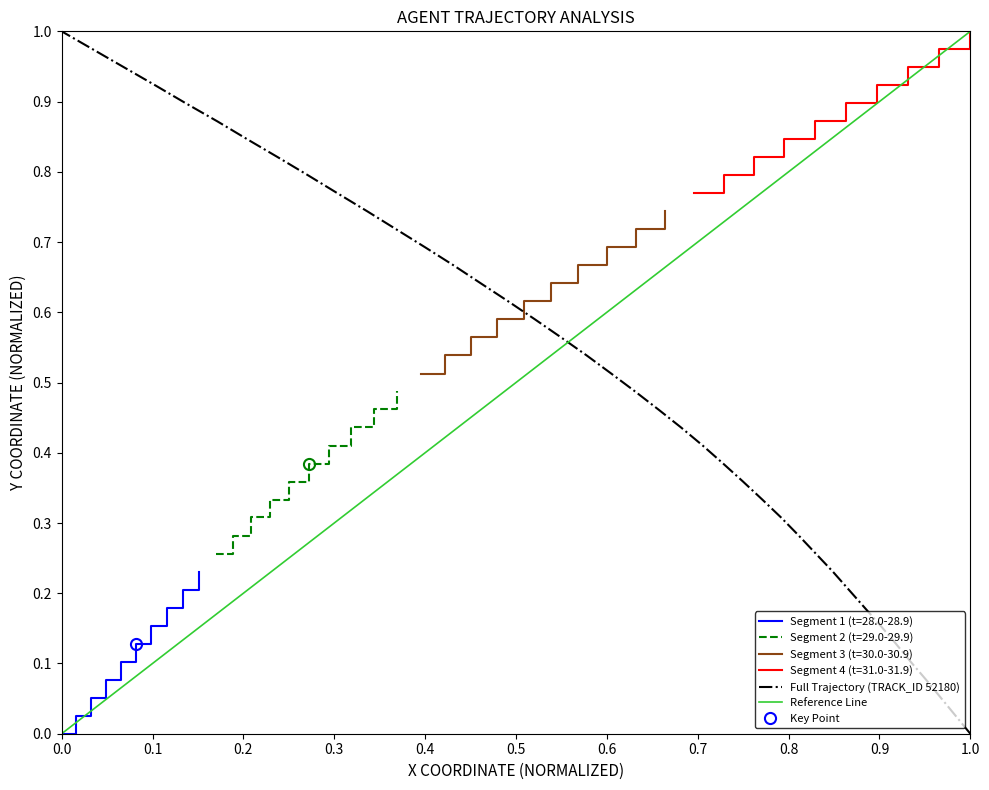

Reading left to right, list all the values displayed in this chart.

0.0	0.0	0.1	0.1	0.1	0.1	0.2	0.2	0.2	0.2	0.3	0.3	0.3	0.3	0.4	0.4	0.4	0.4	0.5	0.5	0.5	0.5	0.6	0.6	0.6	0.6	0.7	0.7	0.7	0.7	0.8	0.8	0.8	0.8	0.9	0.9	0.9	0.9	1.0	1.0